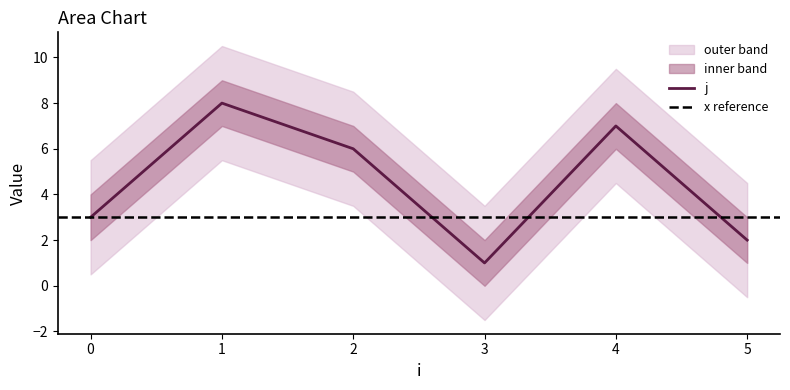

True or false: the data shows 4 at 0.

False